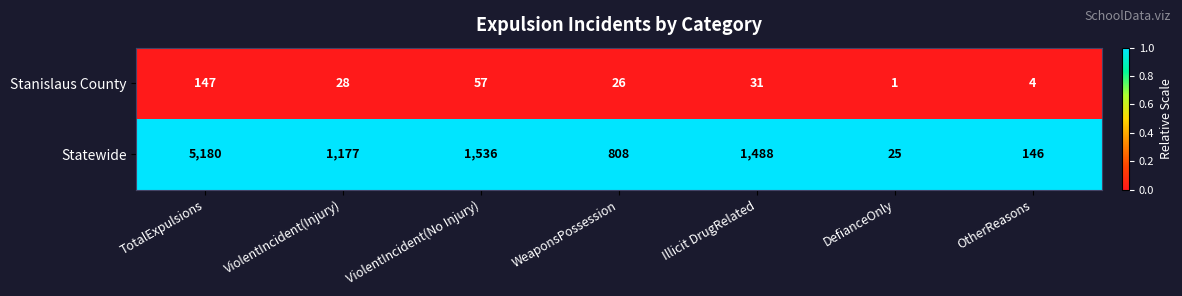

Which label corresponds to the largest value in the chart?

TotalExpulsions